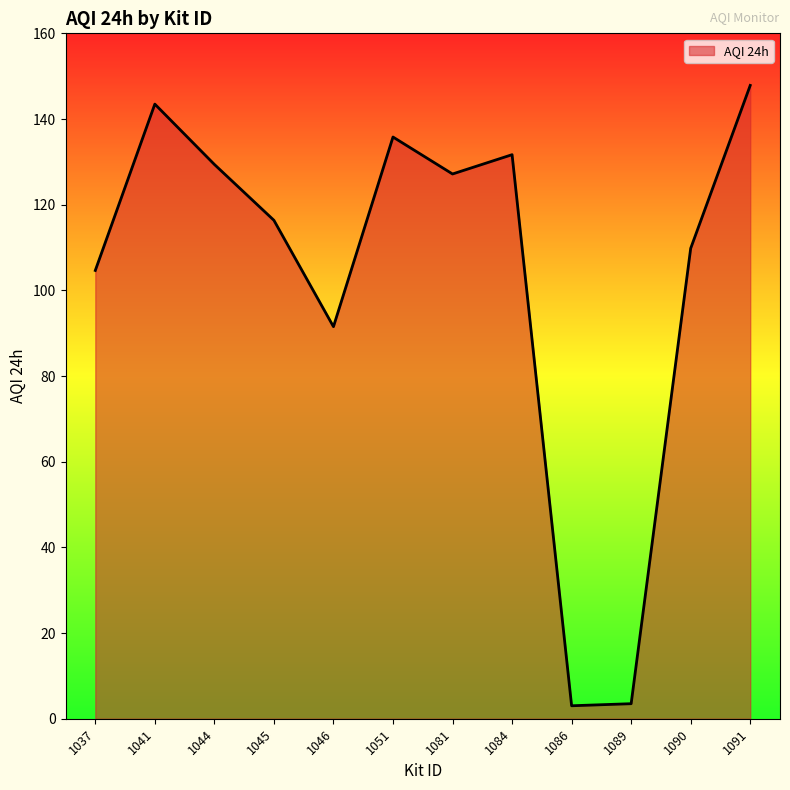

What is the maximum value shown in the chart?

147.8